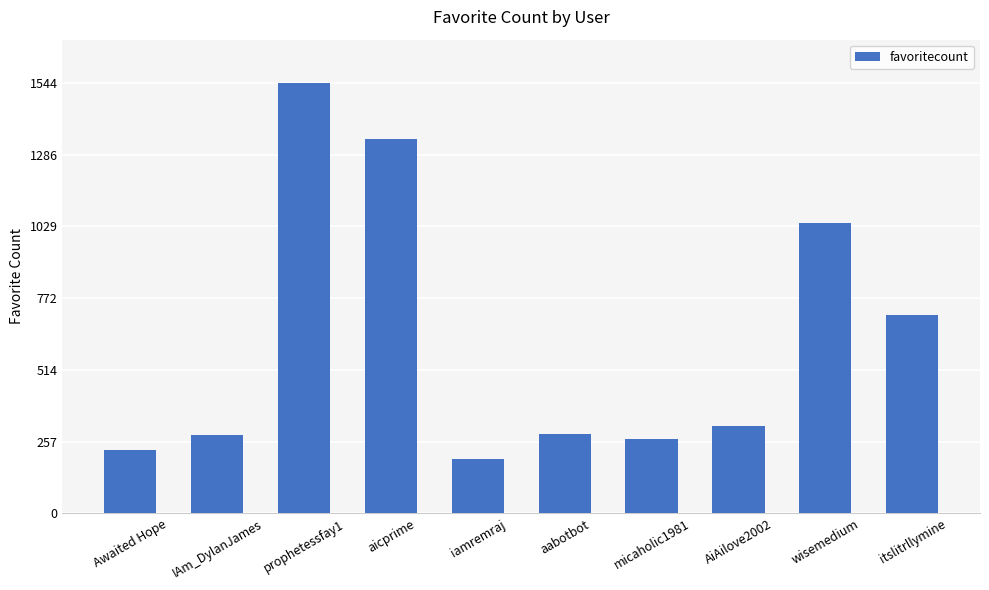

Which category has the lowest value across all series?

iamremraj